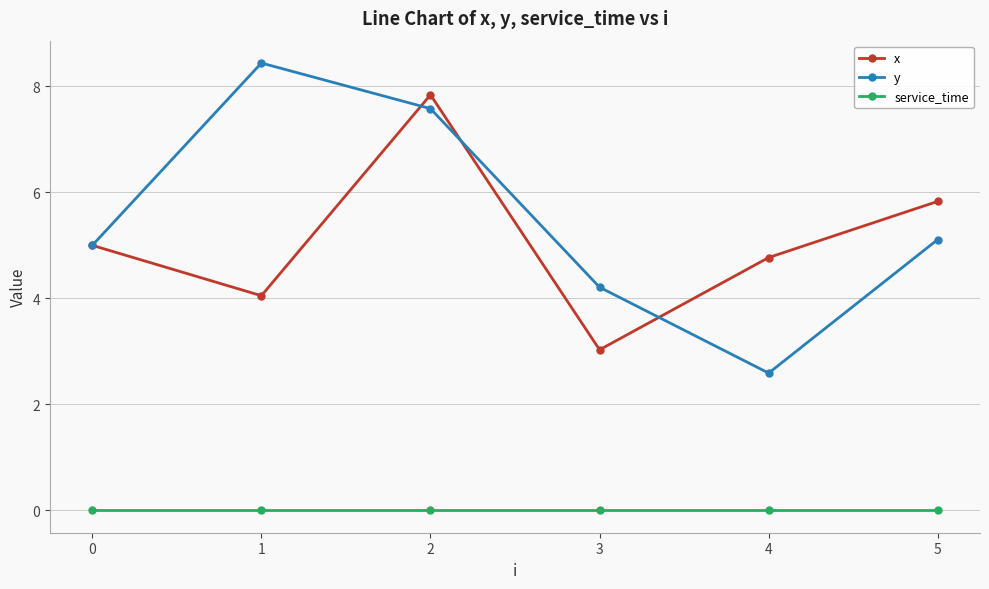

At 5, list the series in order from smallest to largest.

service_time, y, x